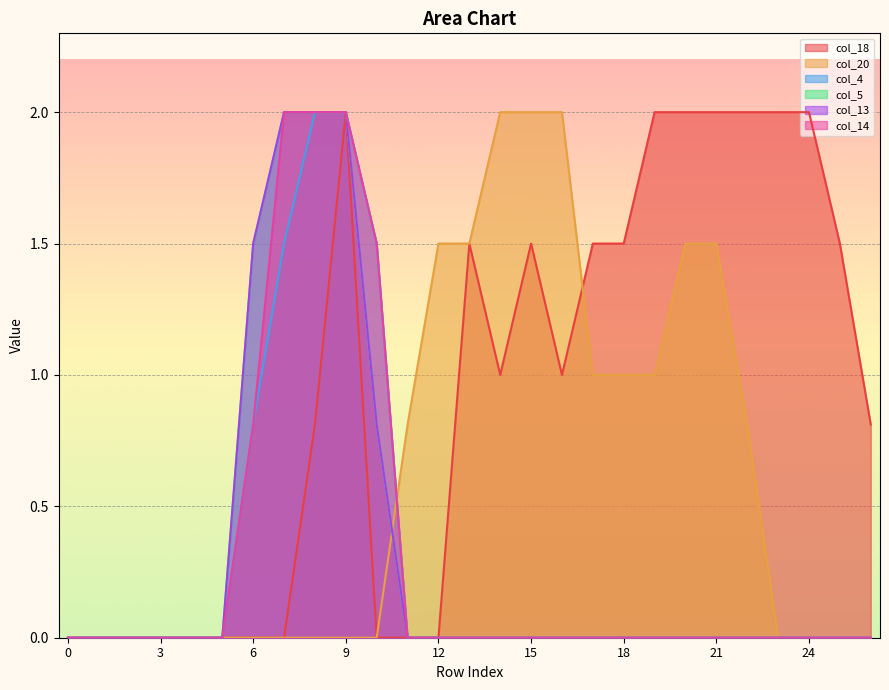

What is the total value across all series at 23?

2.0